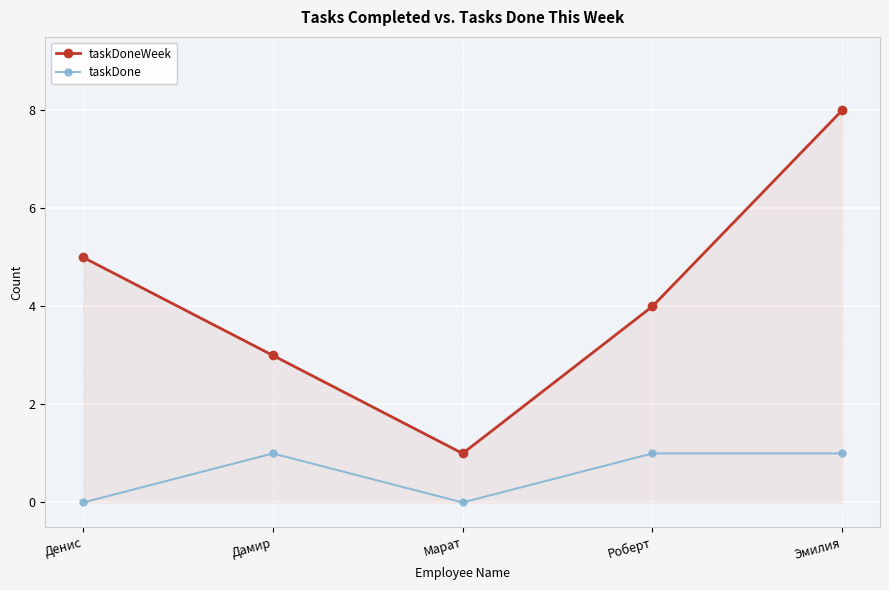

Reading left to right, transcribe all the data shown in this chart.

taskDoneWeek: 5	3	1	4	8
taskDone: 0	1	0	1	1